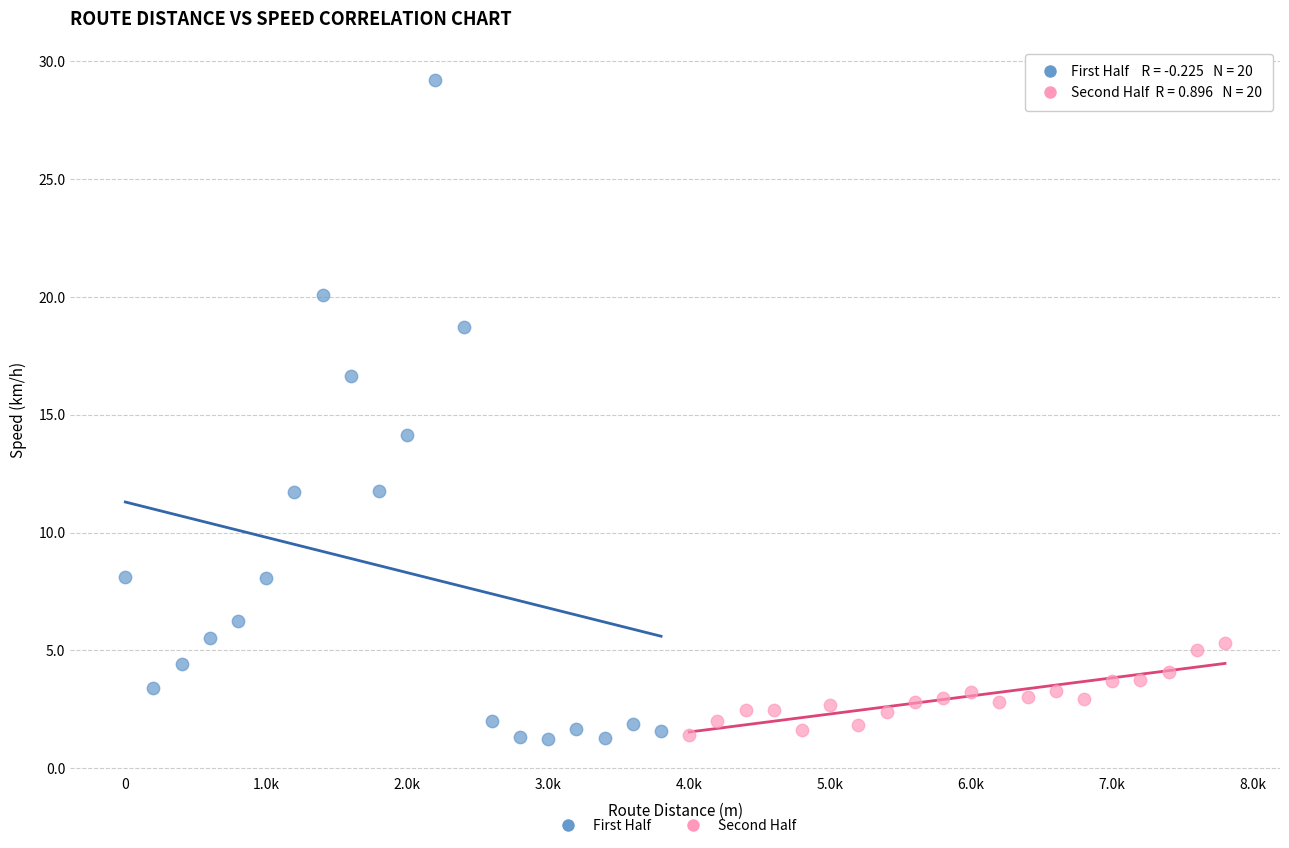

What are all the series names shown in the legend?

First Half, Second Half